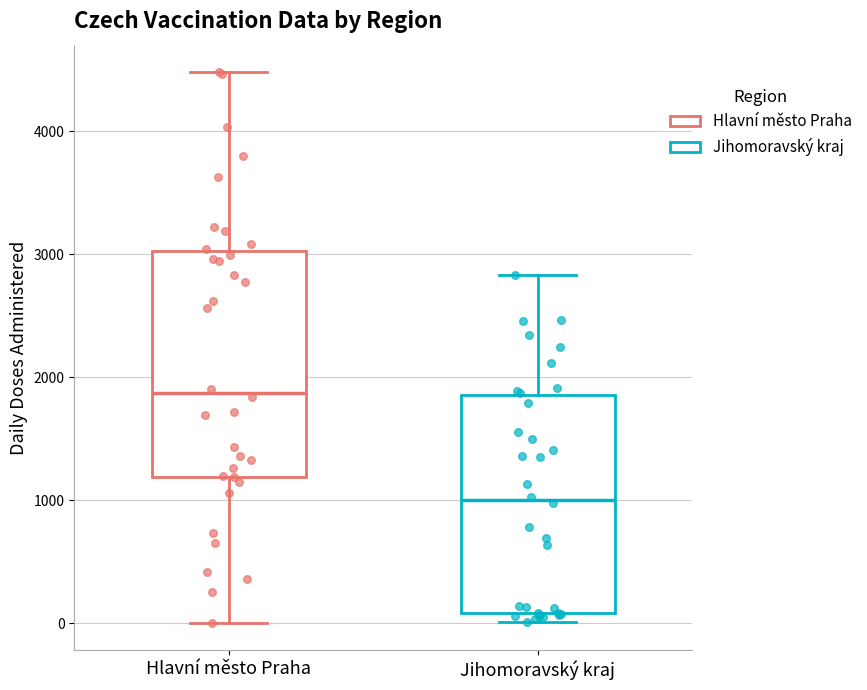

Reading left to right, read every box against the y-axis: the position of its median line, the range the box covers, and the ends of its whiskers. The values are not printed on the chart, so give them approximately, as read against the axis.

Hlavní město Praha: median 1900, box 1200 to 3000, whiskers 0 to 4500
Jihomoravský kraj: median 1000, box 100 to 1900, whiskers 0 to 2800